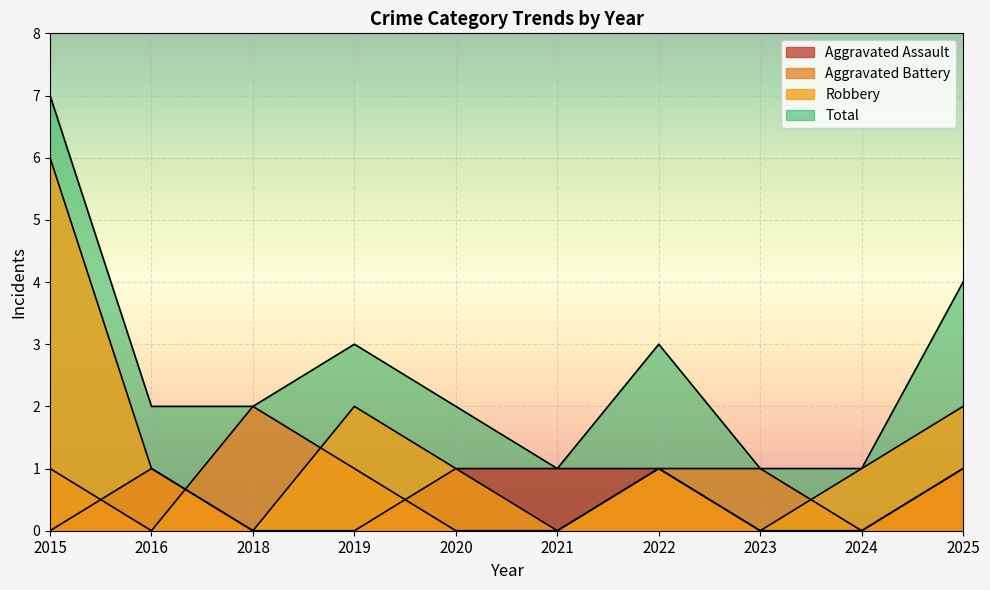

At which label does Total first exceed 2?

2015